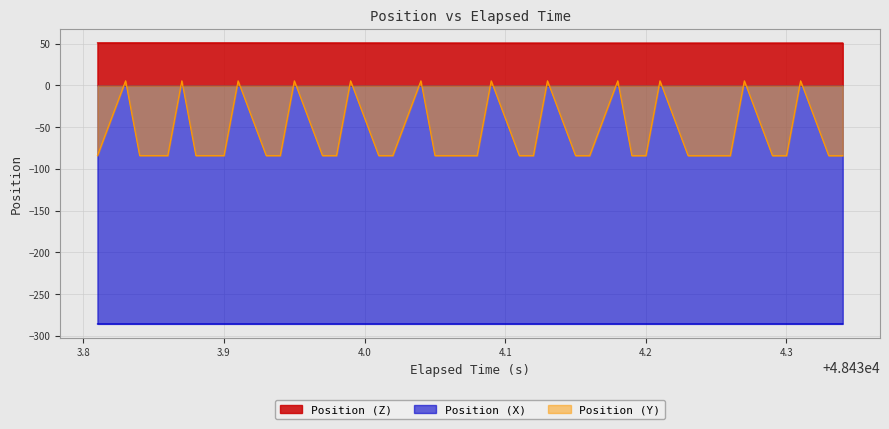

What value does the Position (Y) series have at 48434.23?

-84.1